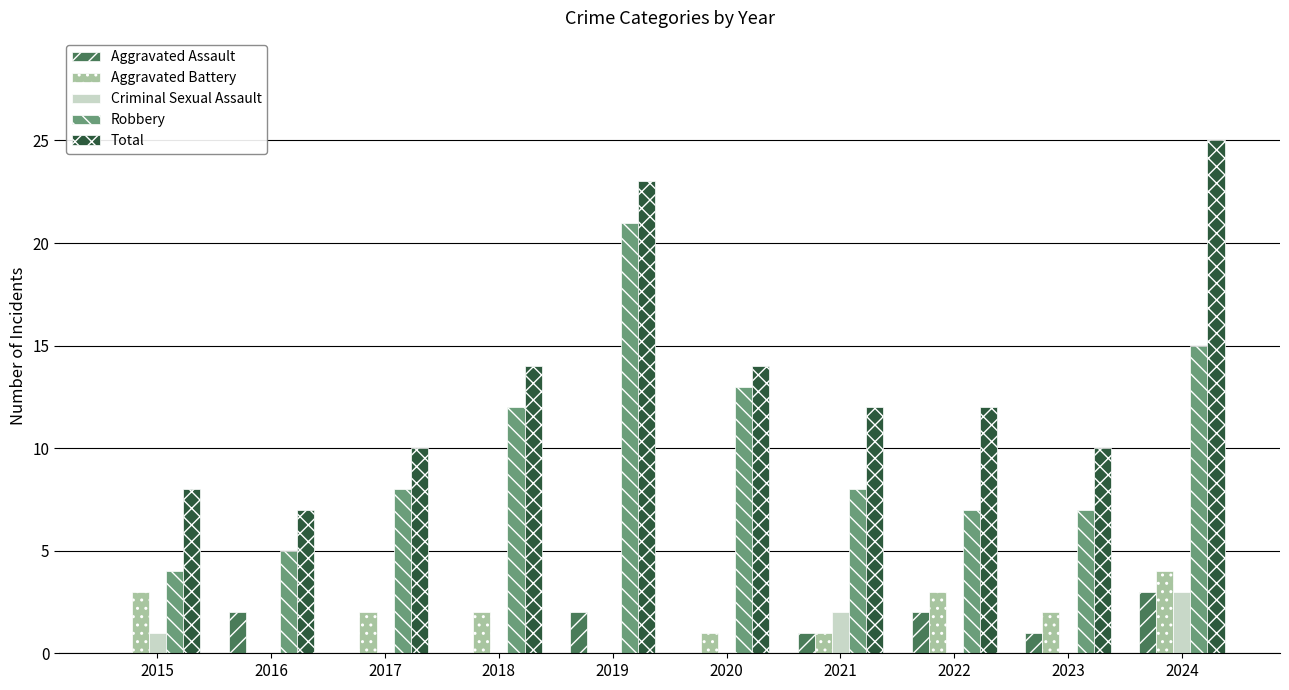

What is the maximum value for Aggravated Assault?

3